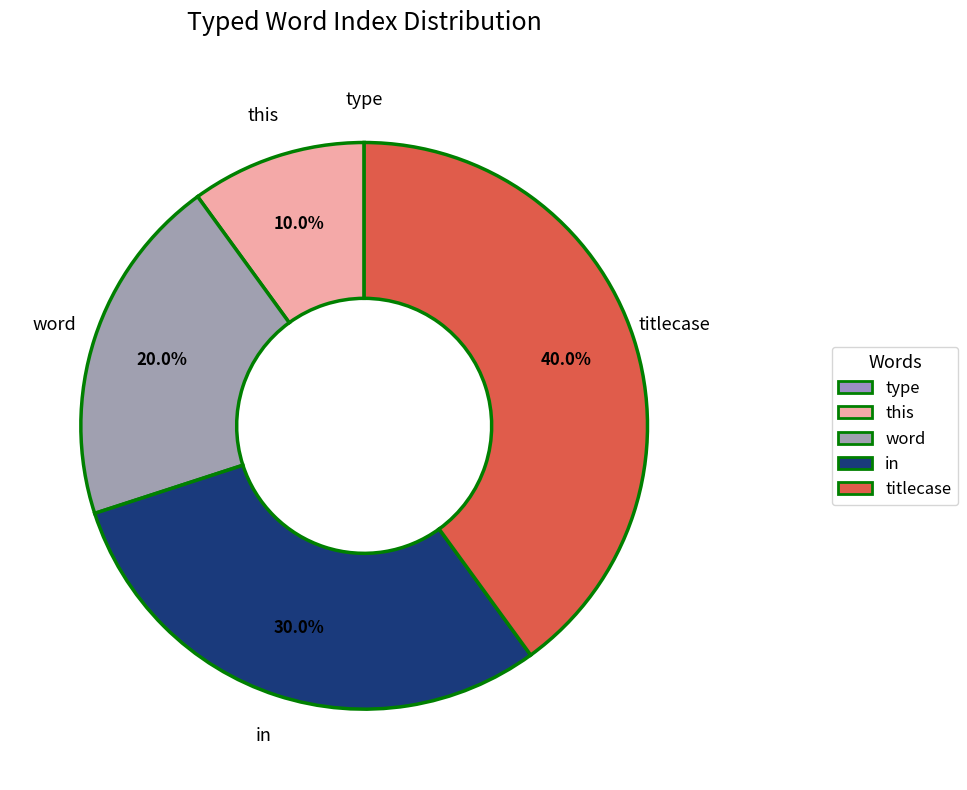

To the nearest percent, what is the difference between the in and word slice percentages?

10%